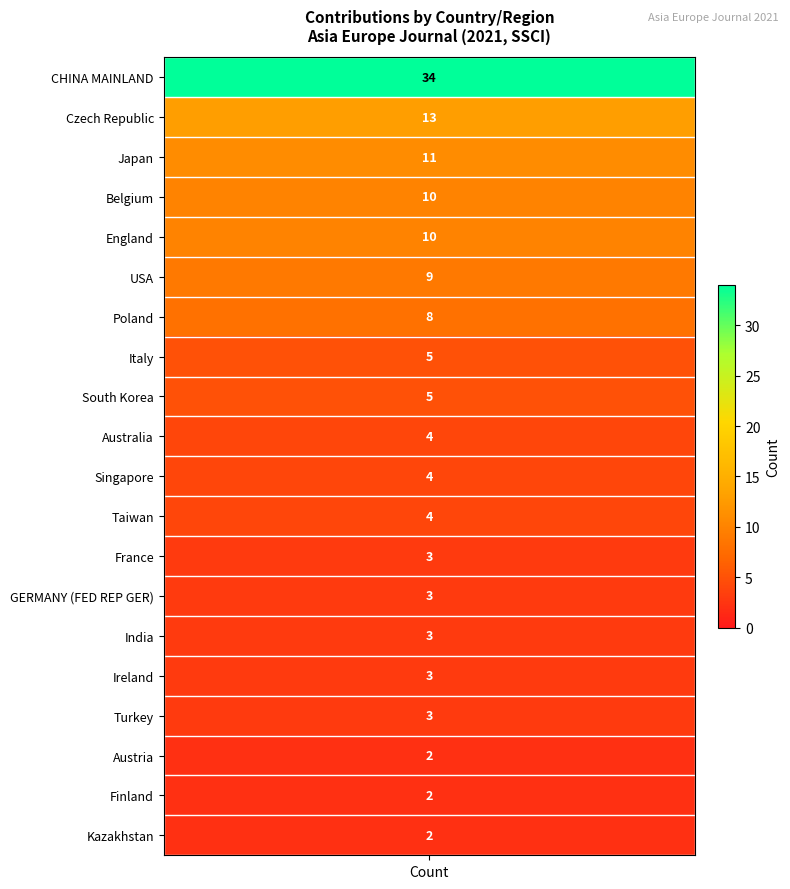

What is the sum of all values?

138